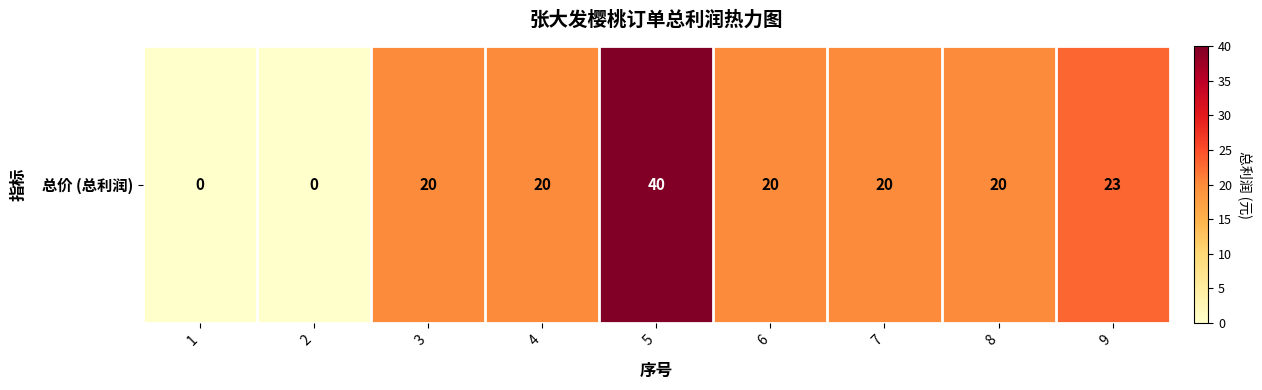

Which has a higher value, 6 or 2?

6